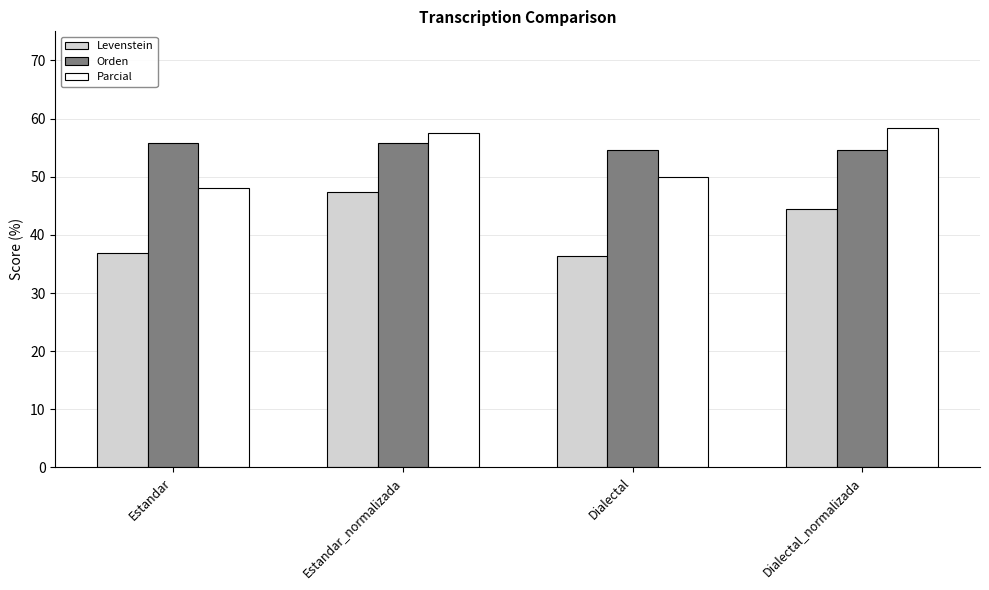

What is the label of the 3rd bar from the right?

Estandar_normalizada